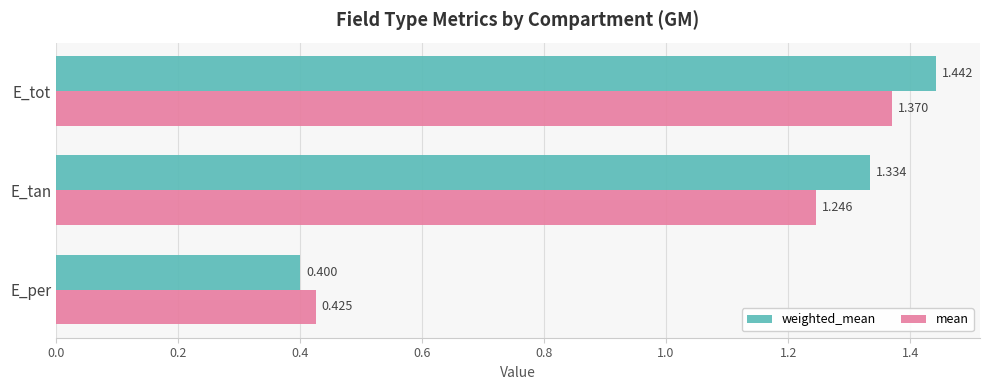

Which label corresponds to the smallest value in the chart?

E_per